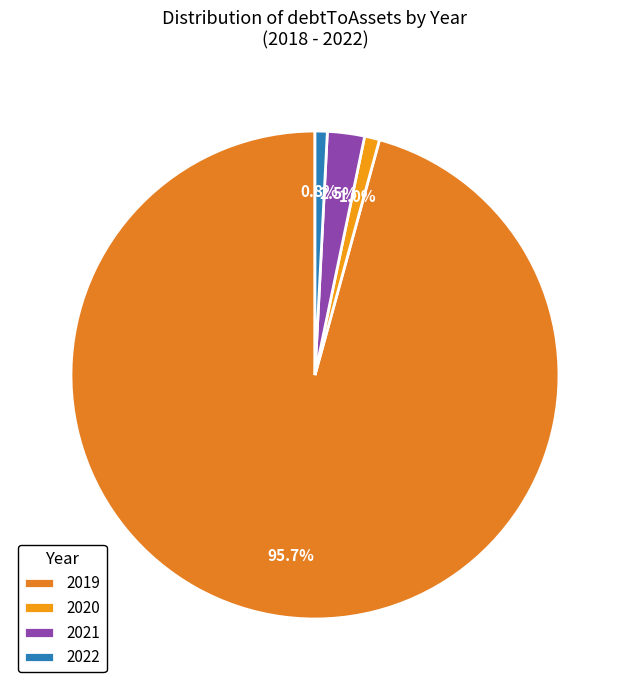

How many segments does this pie chart have?

4